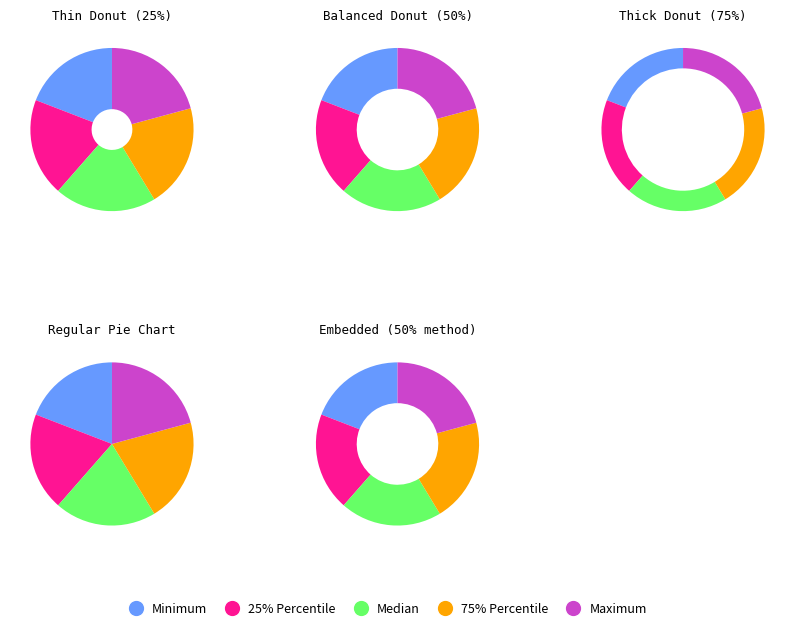

What percentage do 25% Percentile and Maximum together represent?

40.2%